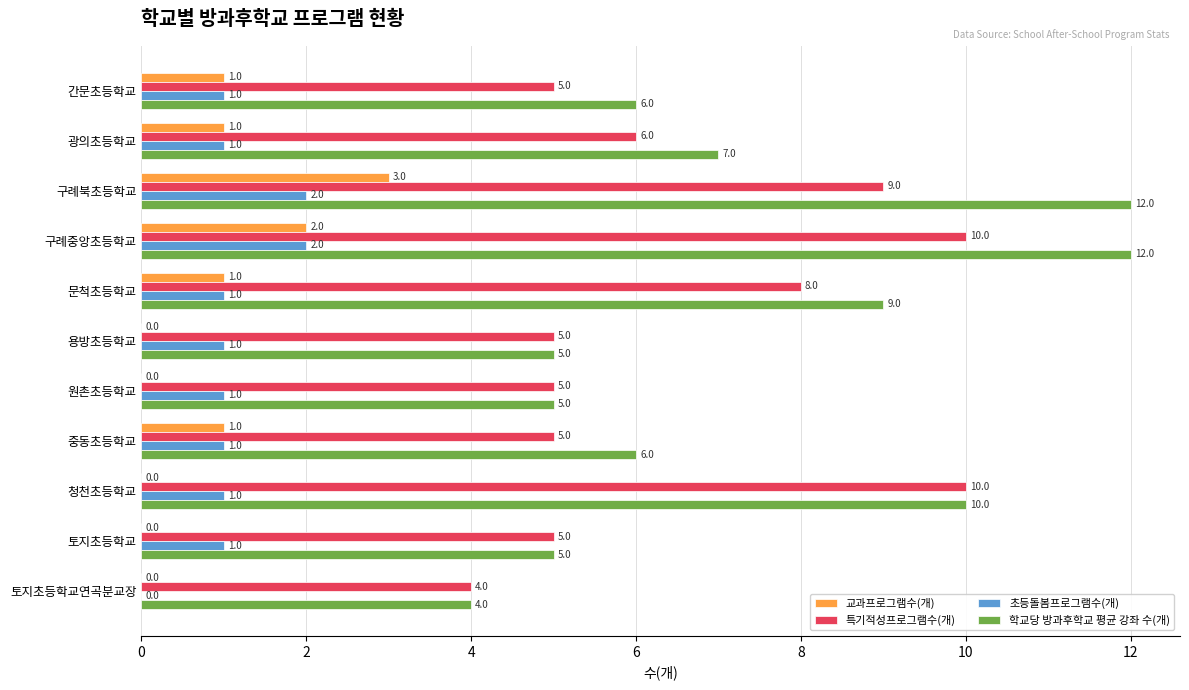

True or false: 학교당 방과후학교 평균 강좌 수(개) has a value of 5 at 용방초등학교.

True